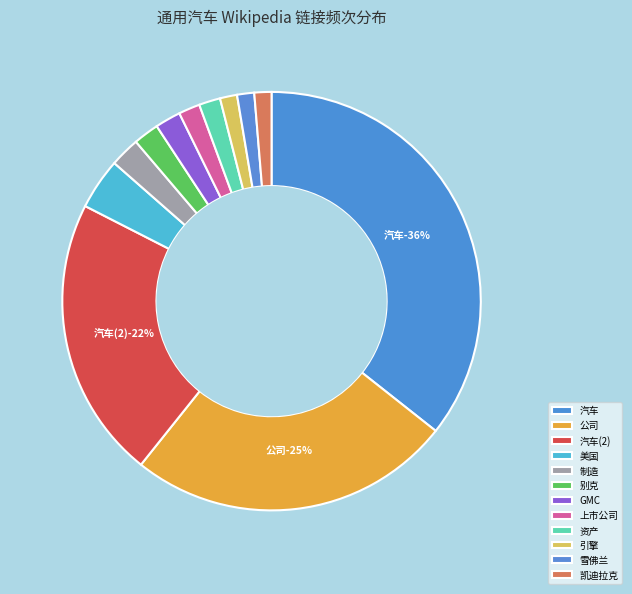

What percentage do 汽车 and 公司 together represent?

60.7%